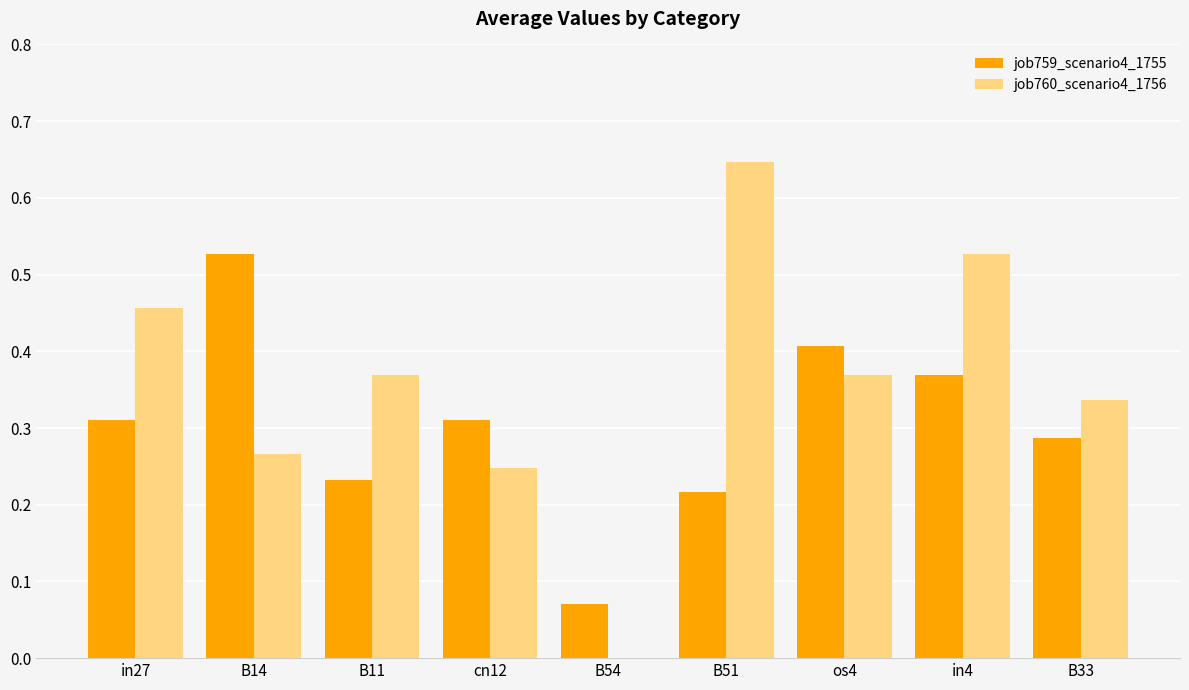

The job759_scenario4_1755 series shows 0.4 at os4. True or false?

True